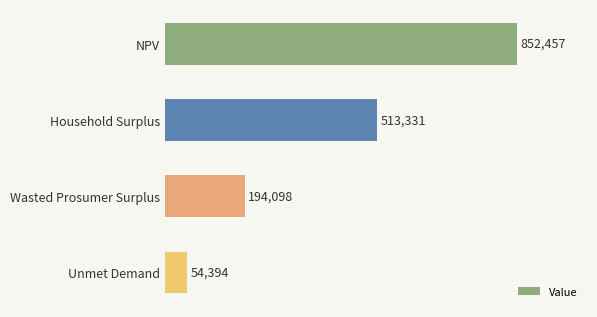

True or false: the data shows 715953.1 at Household Surplus.

False